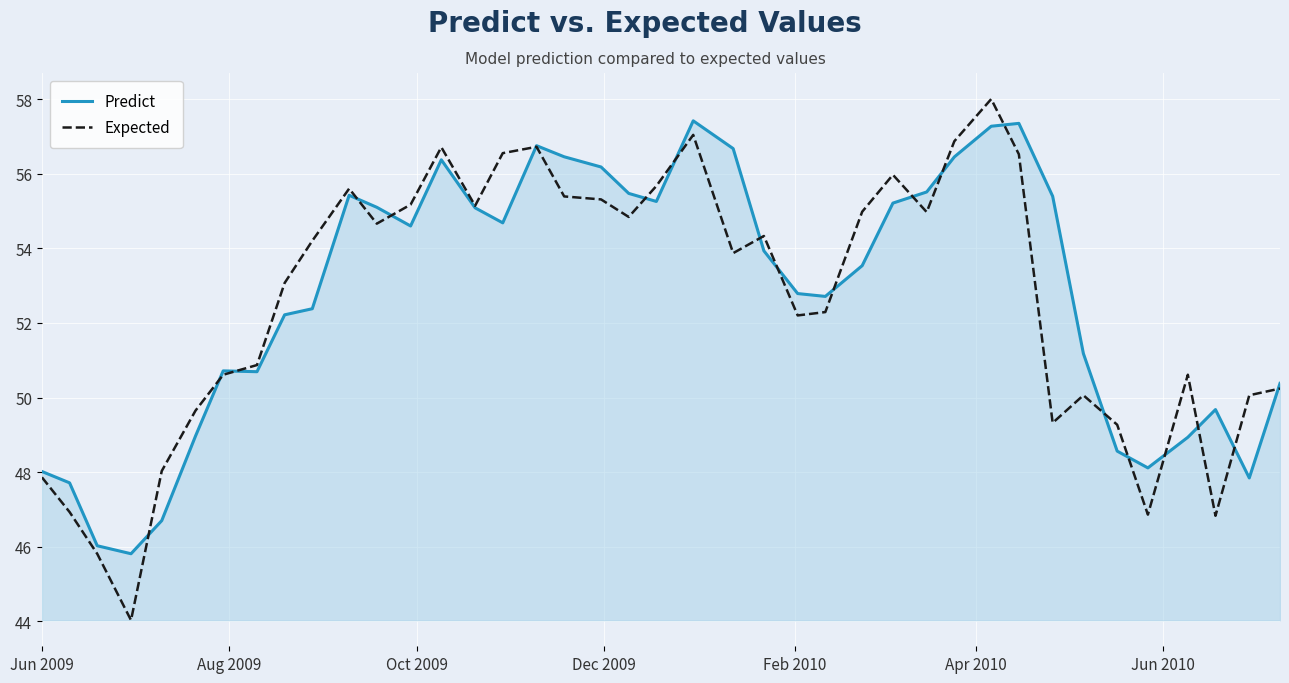

What is the average value of the Predict series?

52.7